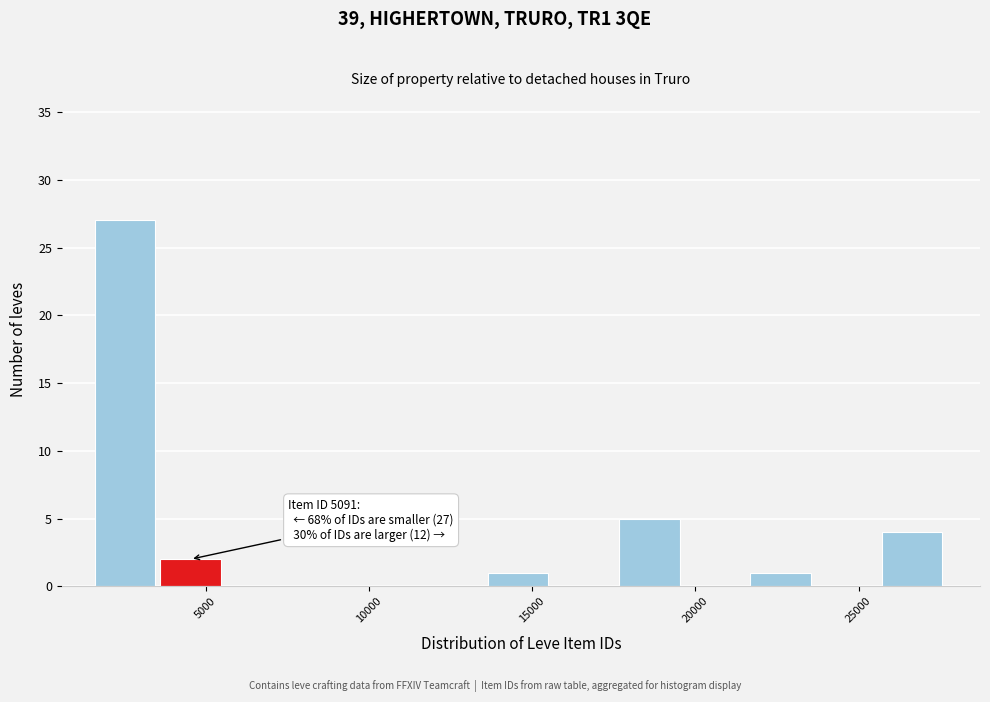

Over which range of the x-axis is the bar tallest?

1500 to 3500